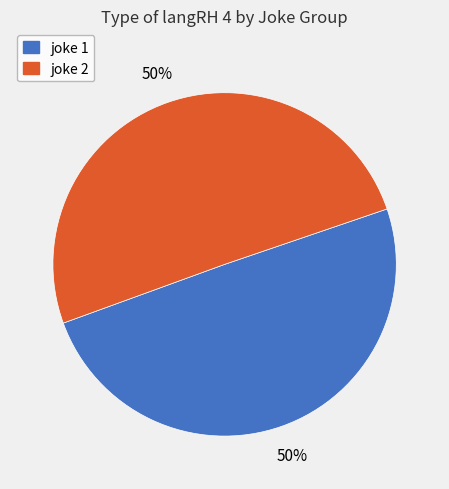

Do joke 2 and joke 1 together represent more than half of the pie?

Yes